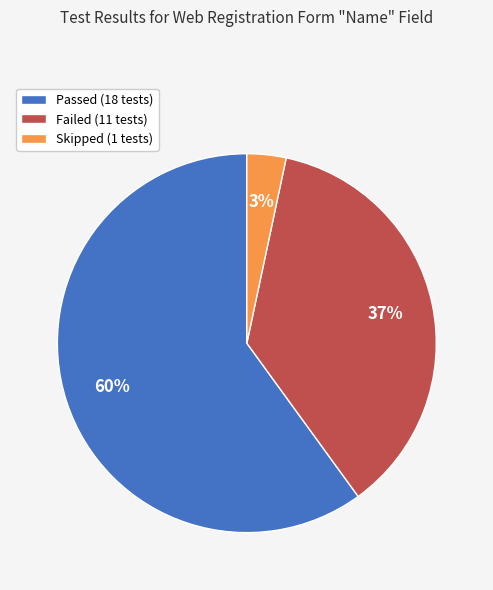

Which slice represents more than half of the pie?

Passed